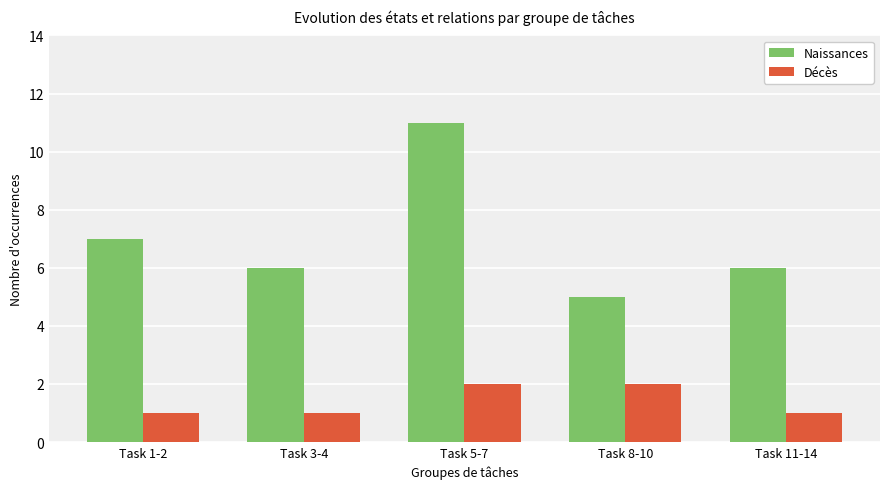

Which series has the widest spread of values?

Naissances